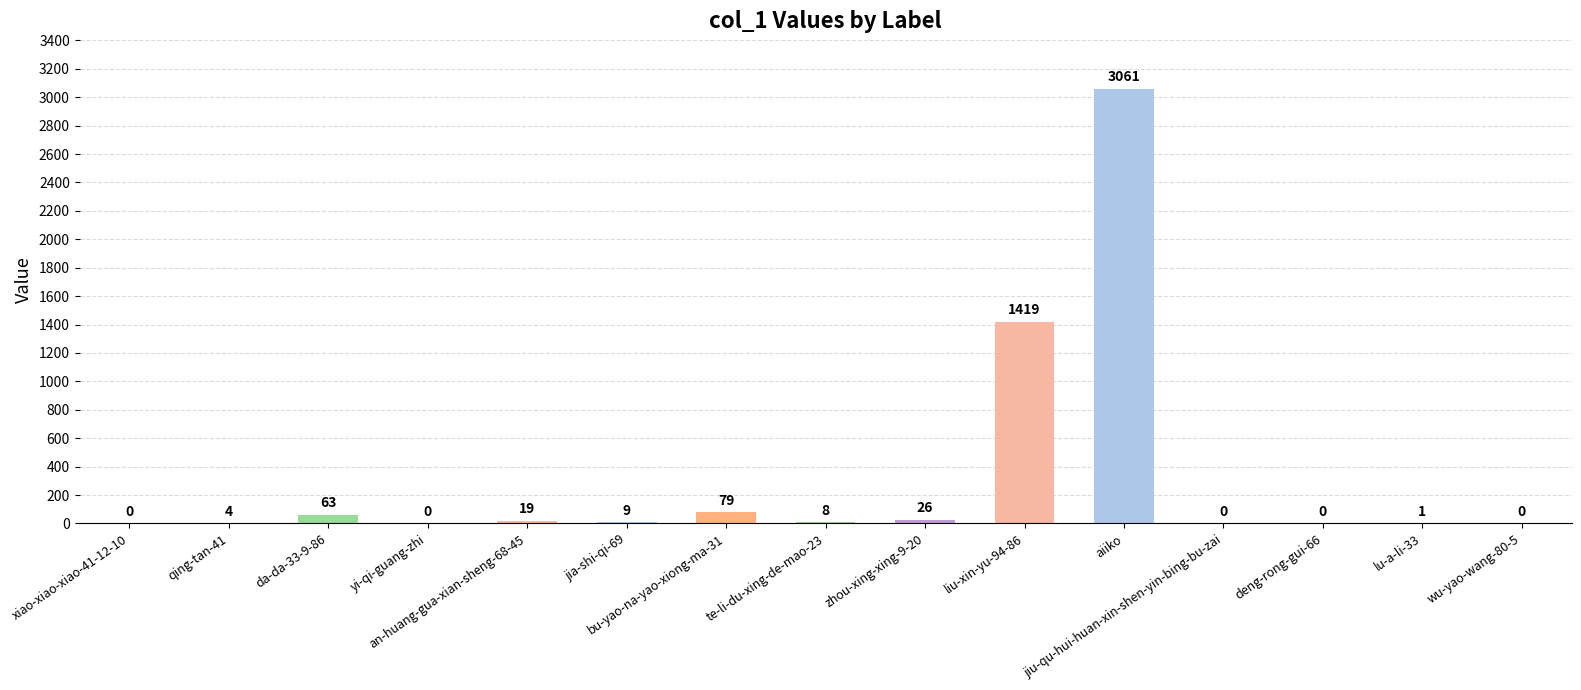

What is the sum of all values?

4689